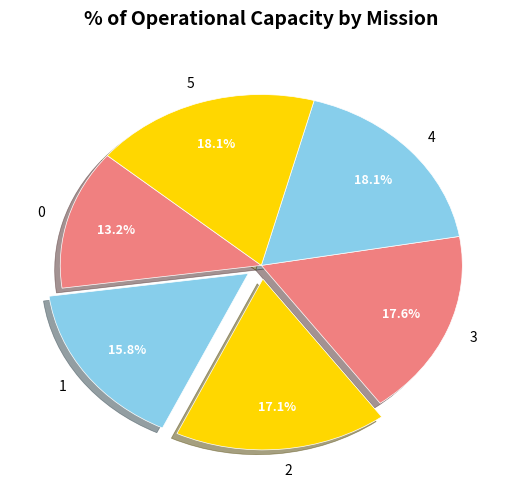

Count the number of slices in the pie.

6